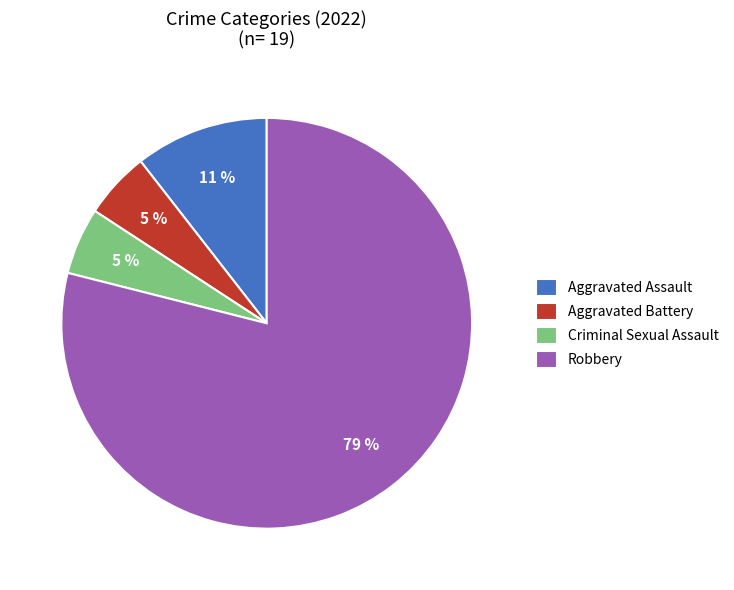

To the nearest percent, what is the average slice percentage?

25%